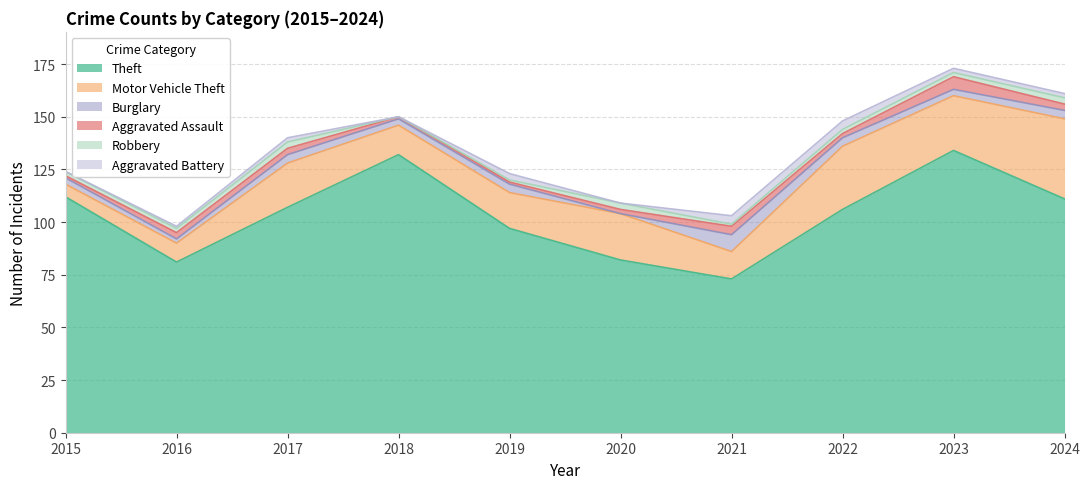

True or false: Robbery and Burglary cross at least once.

True